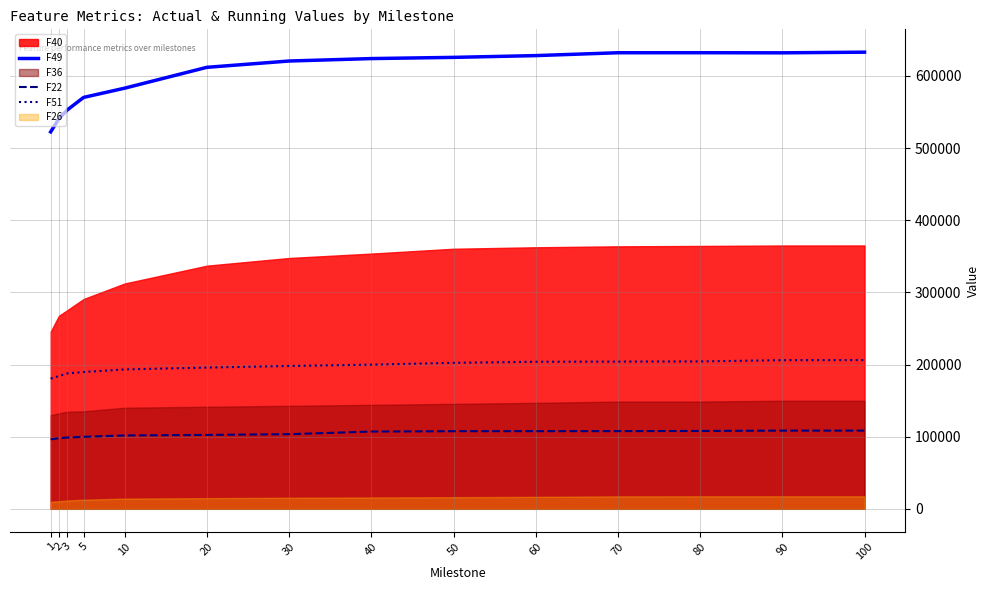

What is the minimum value for F49?

522495.0